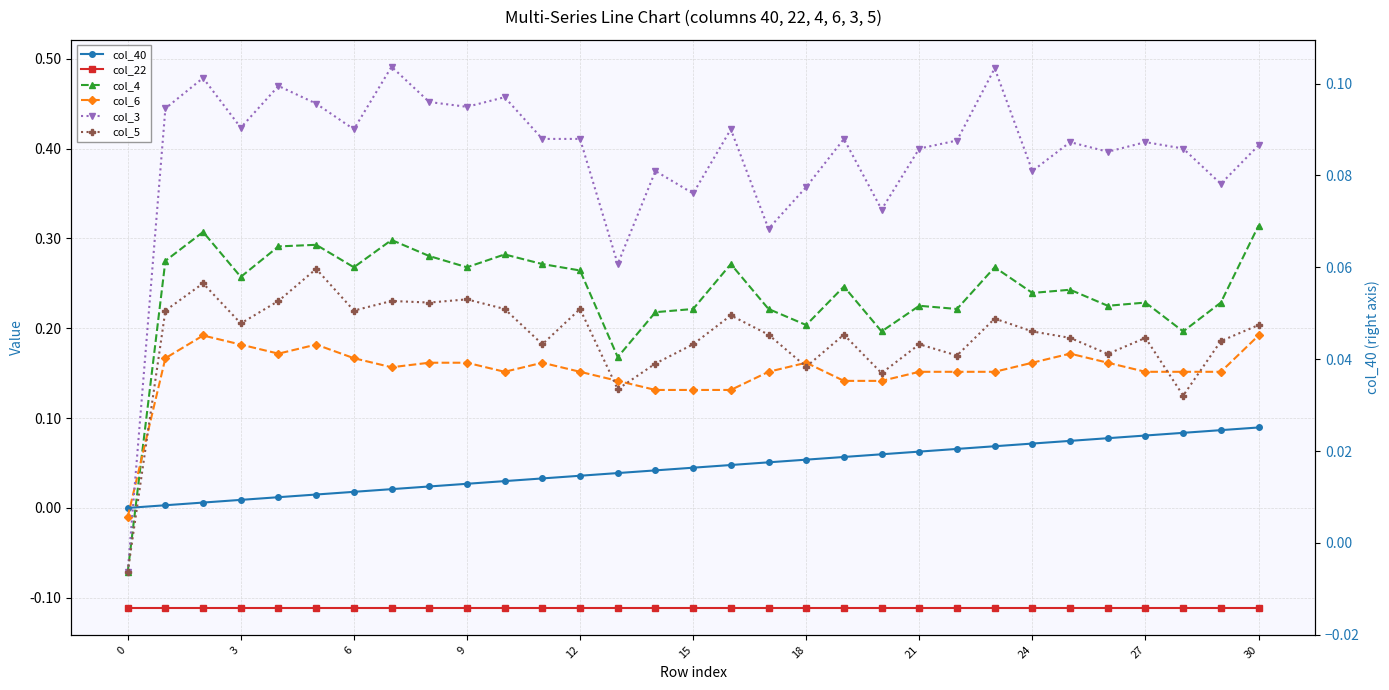

Is the value of col_22 at 18 greater than the value of col_4 at 19?

No